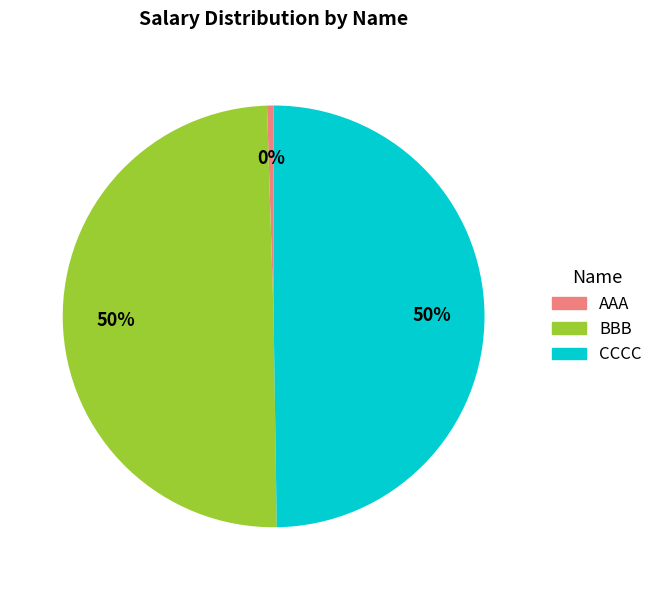

To the nearest percent, what is the combined percentage of BBB and CCCC?

100%